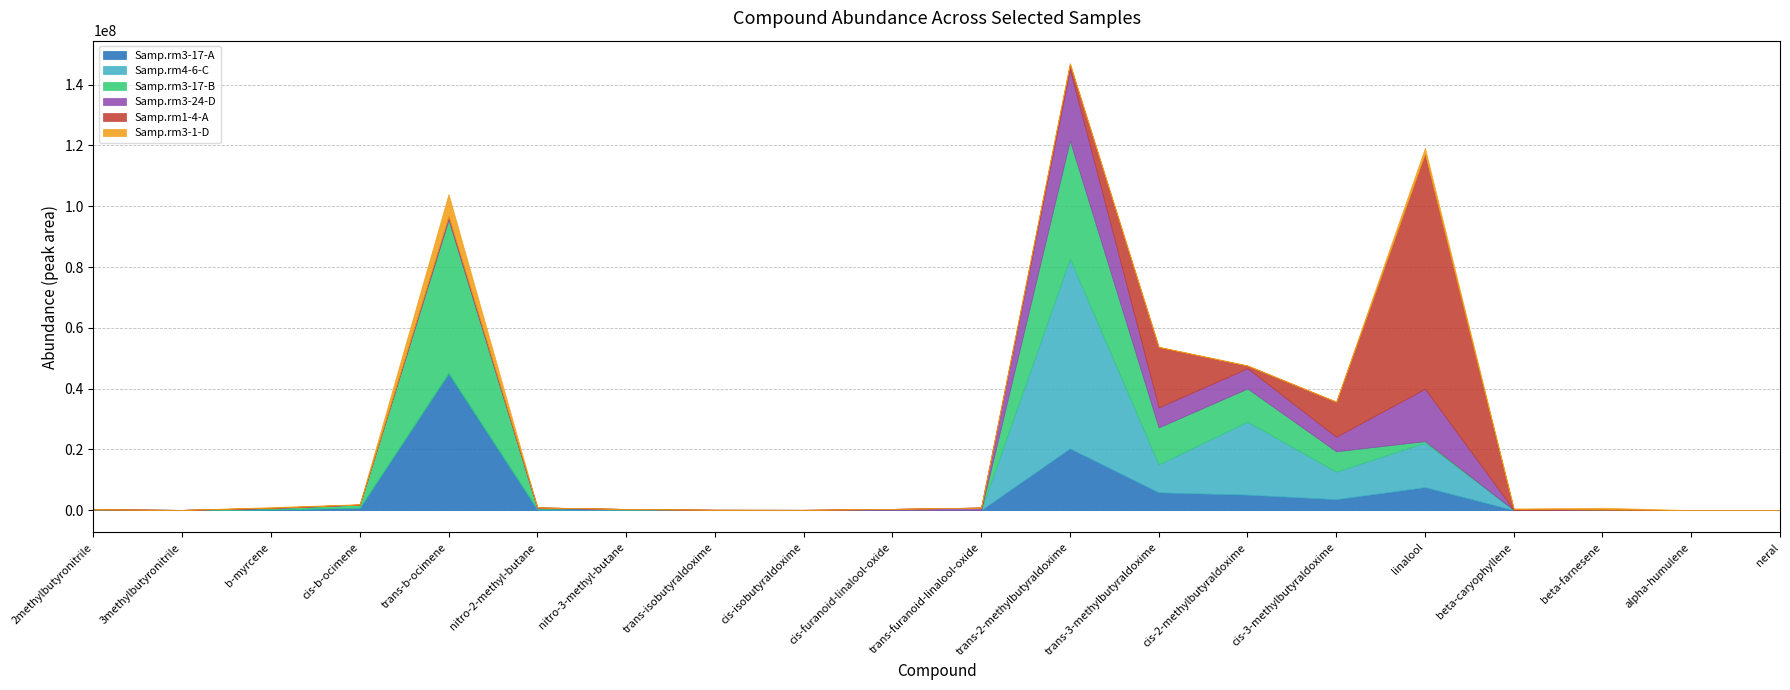

How many interior local peaks does the Samp.rm4-6-C series have?

5